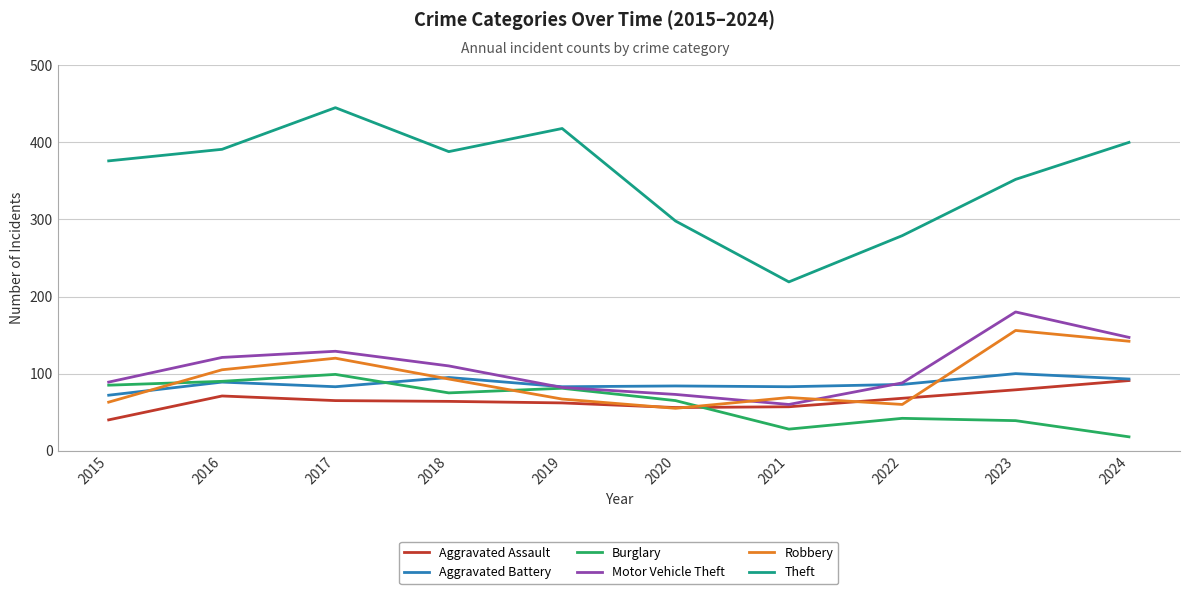

What value does the Motor Vehicle Theft series have at 2023, to the nearest 10?

180